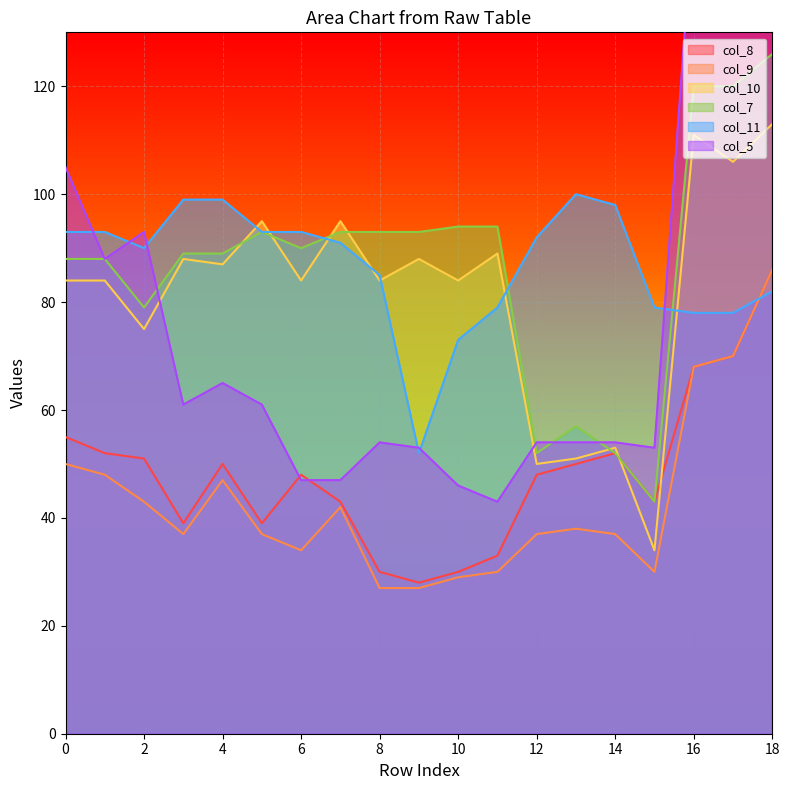

True or false: col_9 and col_7 intersect in this chart.

False